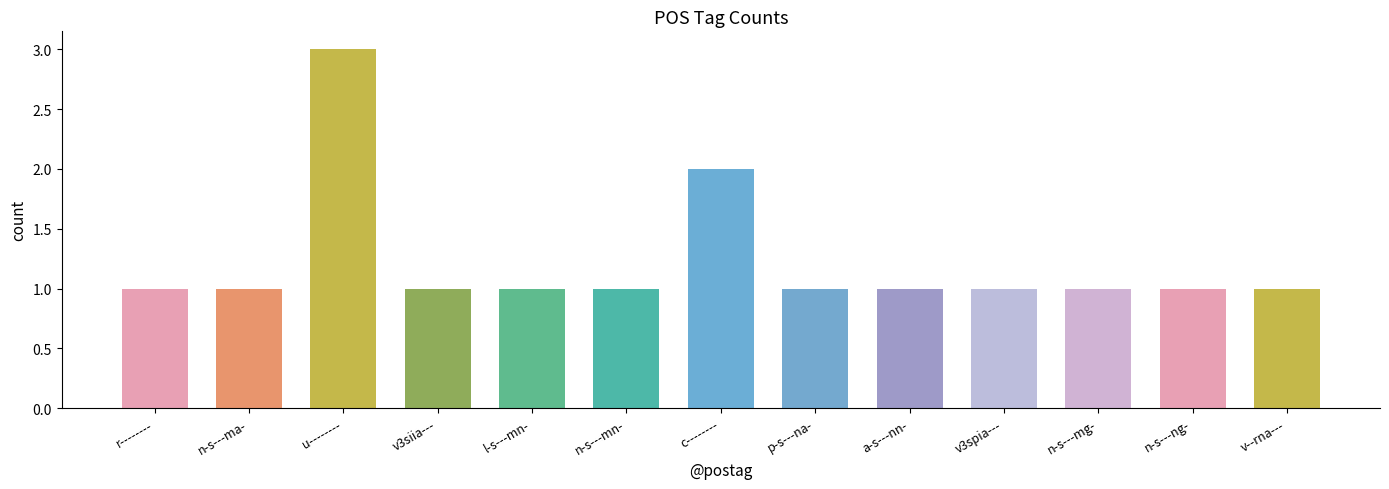

Between u-------- and n-s---ma-, which is larger?

u--------